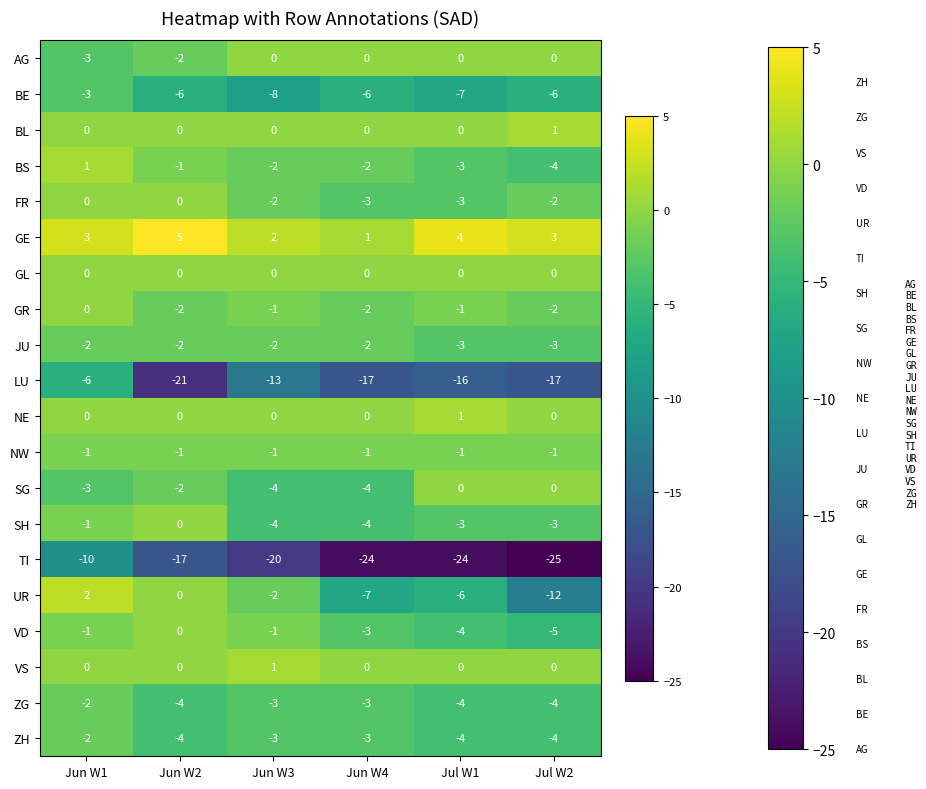

What is the greatest value displayed?

5